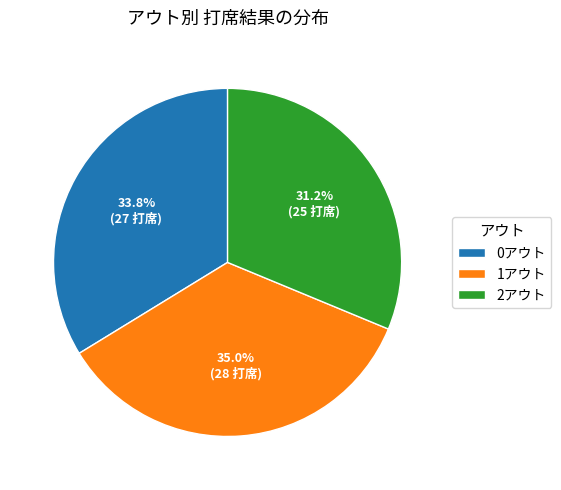

Is 0アウト the majority of the pie?

No